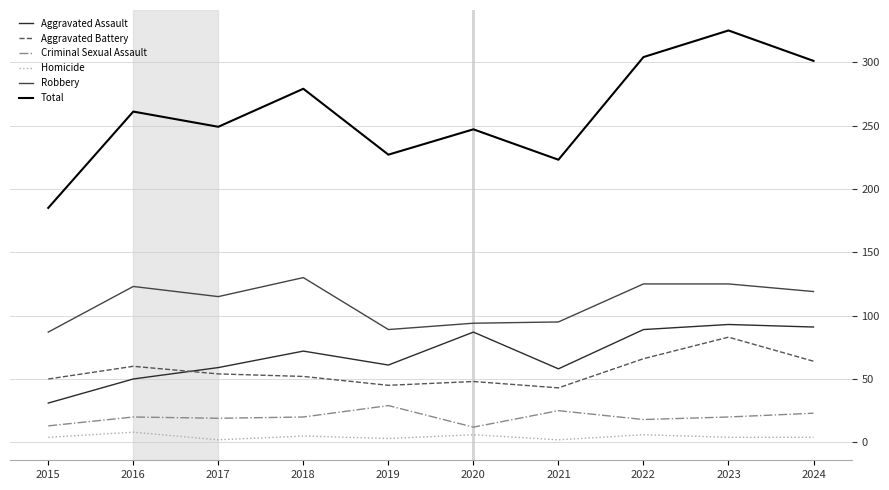

Which series has the widest spread of values?

Total